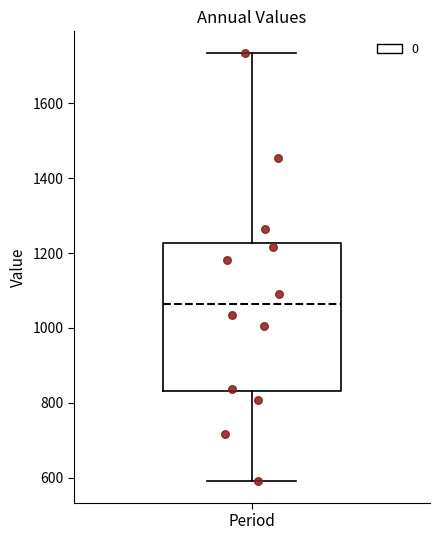

Where does the upper whisker of the box for Period end on the y-axis? The values are not printed on the chart, so give them approximately, as read against the axis.

1740